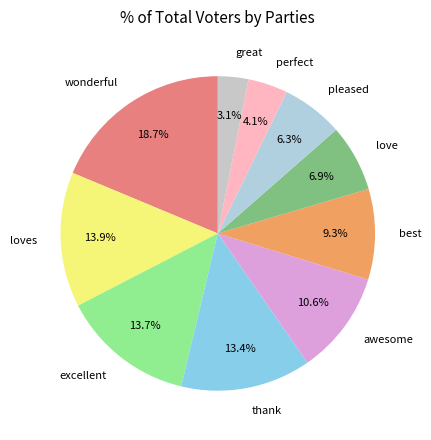

Between loves and perfect, which is larger?

loves